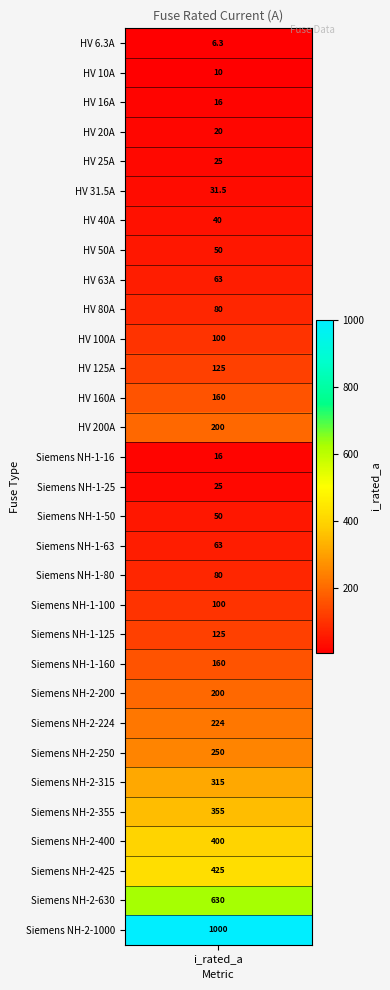

How many values exceed 100?

14